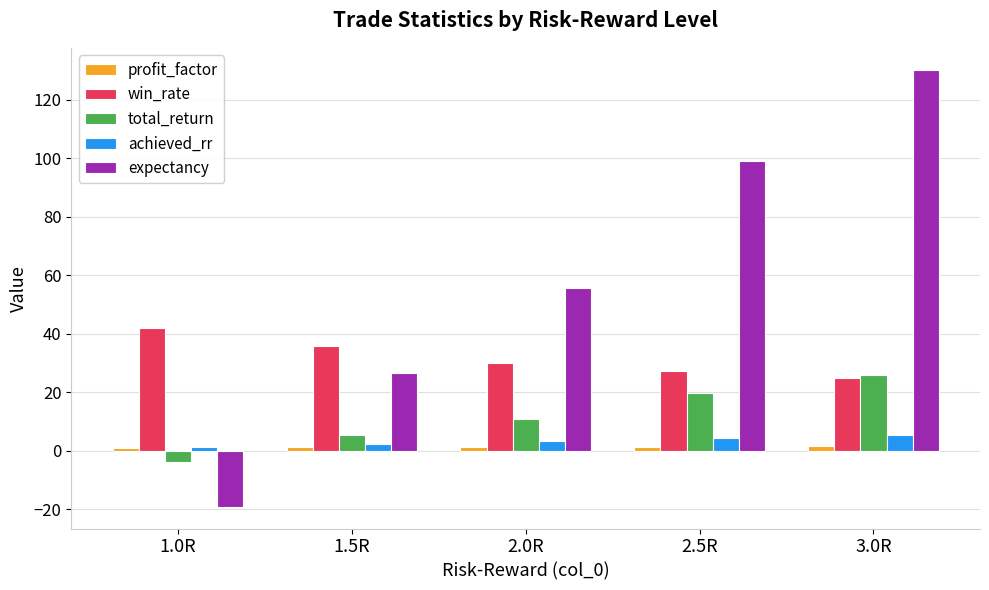

Where does the total_return series first go above 10?

2.0R